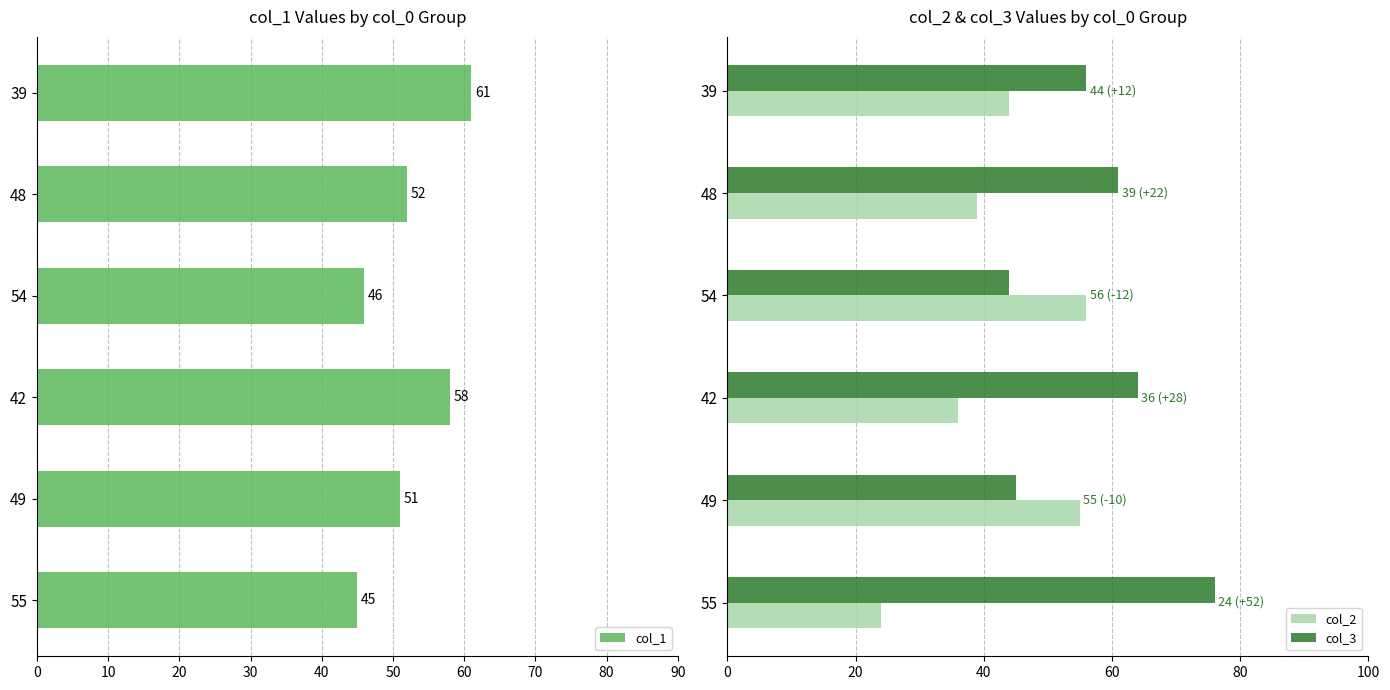

Is the value of col_3 at 39 greater than the value of col_2 at 42?

Yes